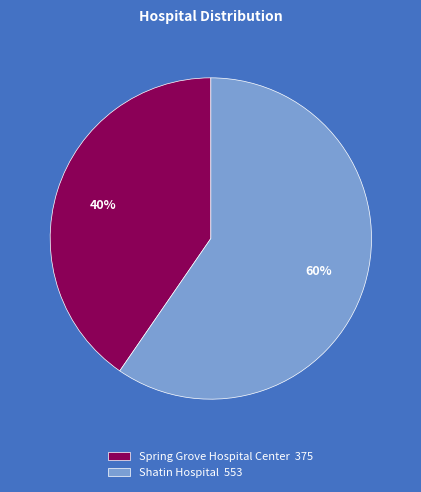

Is it true that Spring Grove Hospital Center is 28% of the pie?

False